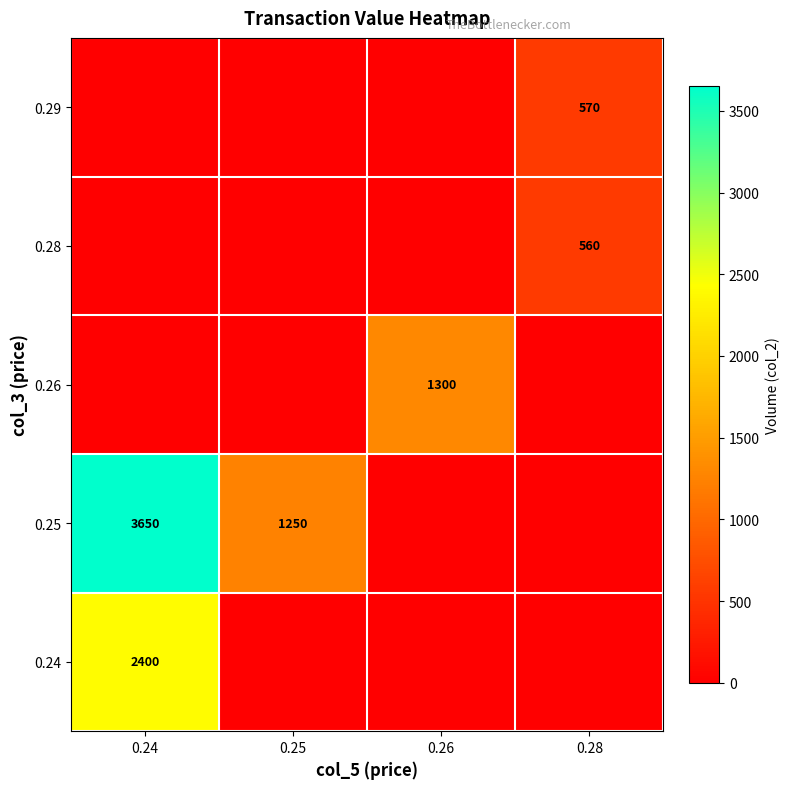

What is the difference between the 0.25 values at 0.25 and 0.24?

2400